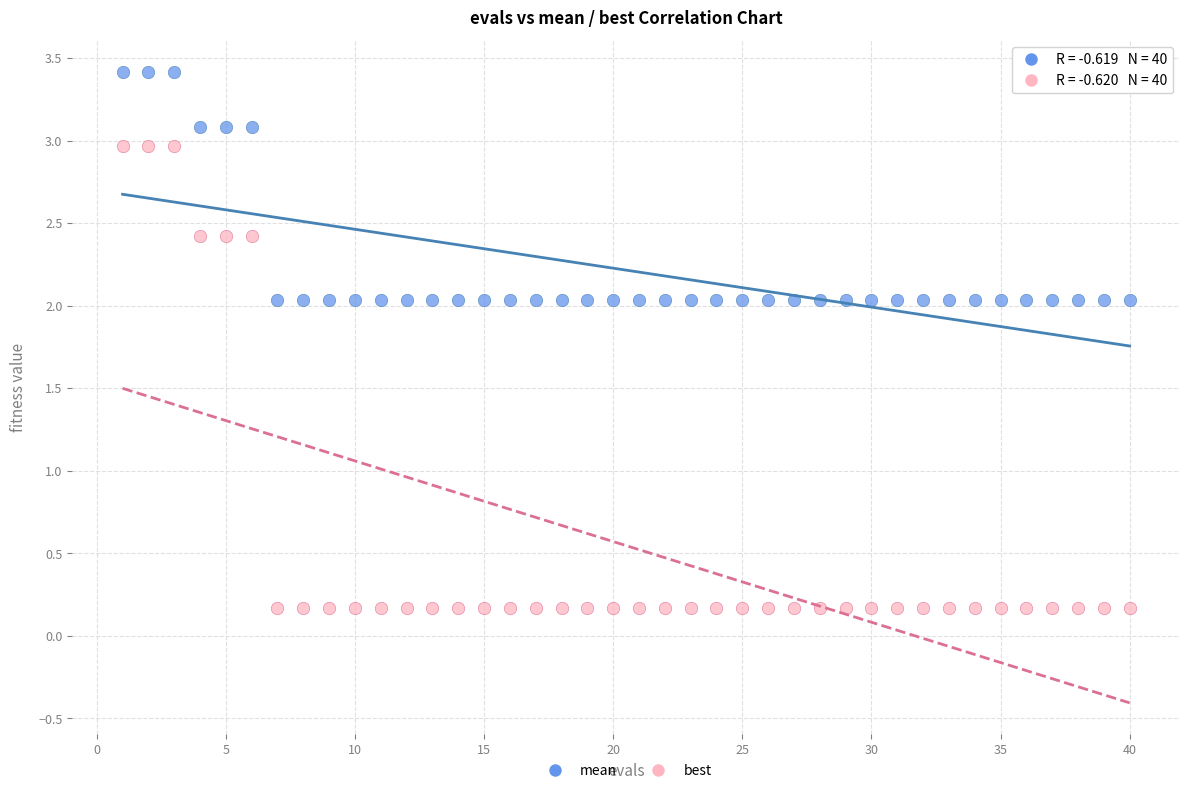

Which series has the largest Y range (max minus min)?

best